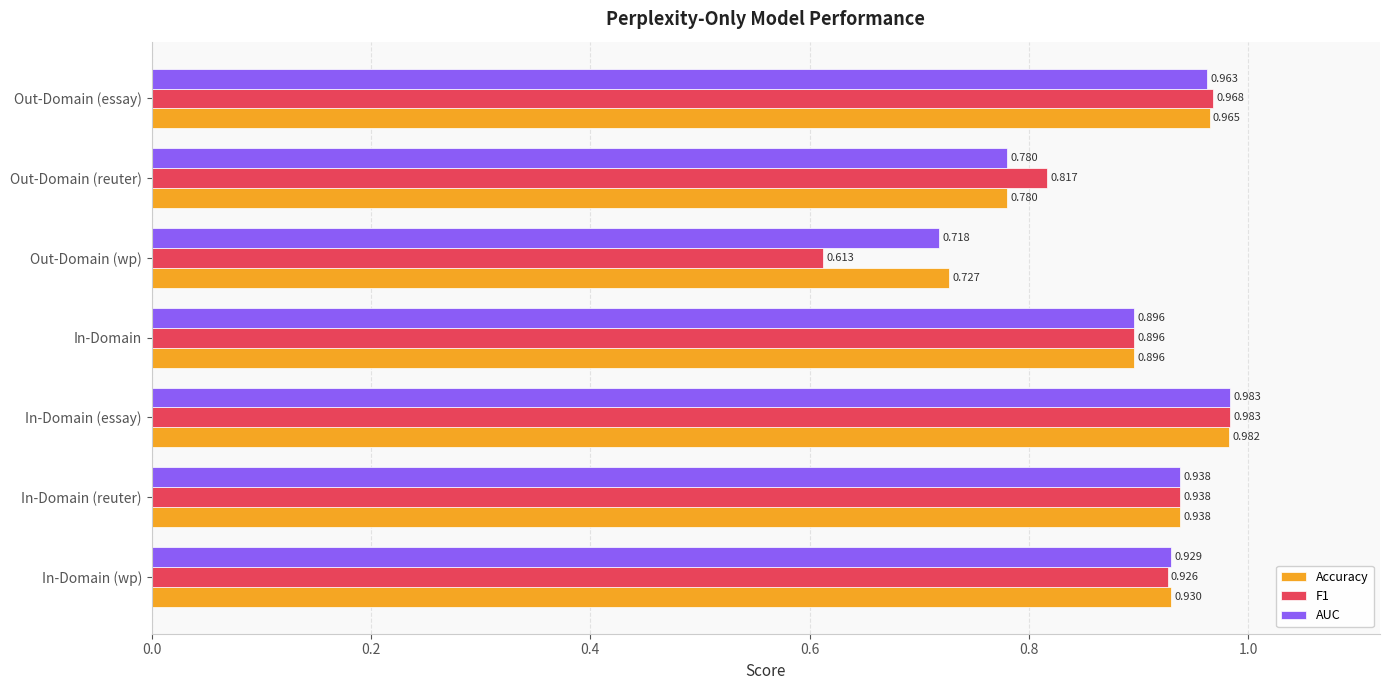

What is the difference between the maximum and minimum values in the AUC series?

0.3